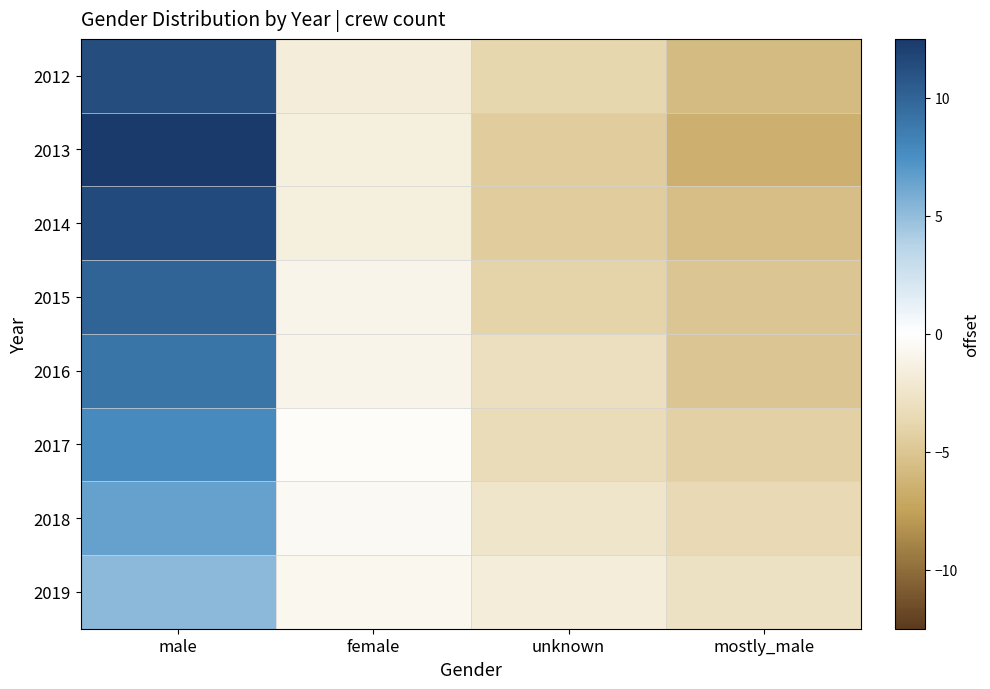

At mostly_male, list the series in order from smallest to largest.

2013, 2012, 2014, 2015, 2016, 2017, 2018, 2019